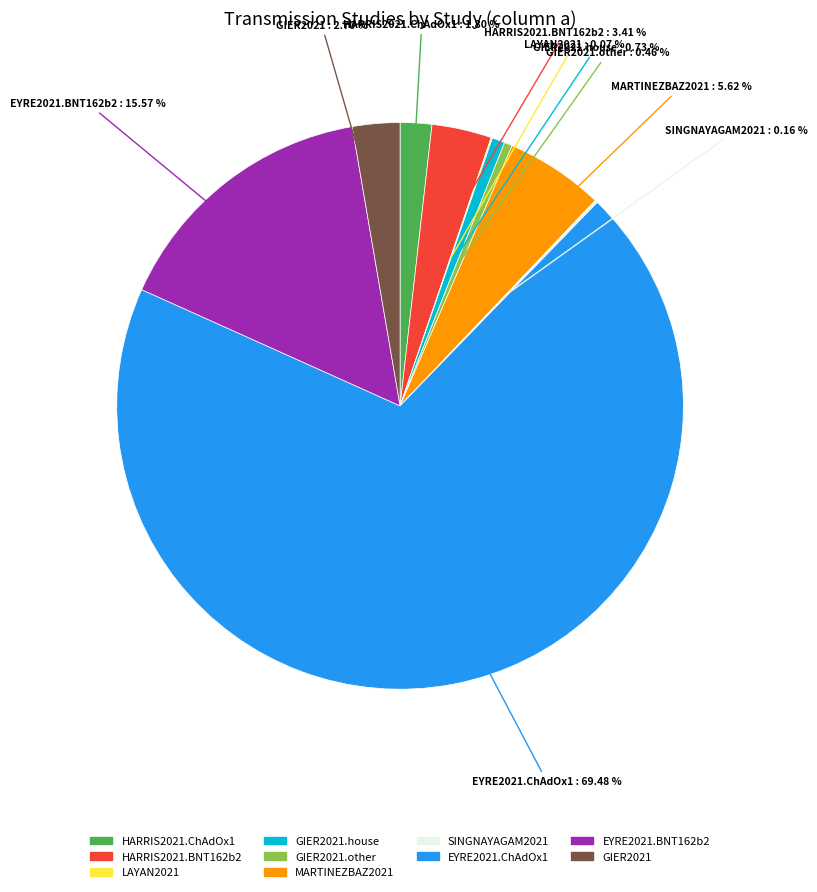

Is there a majority slice in this chart?

Yes